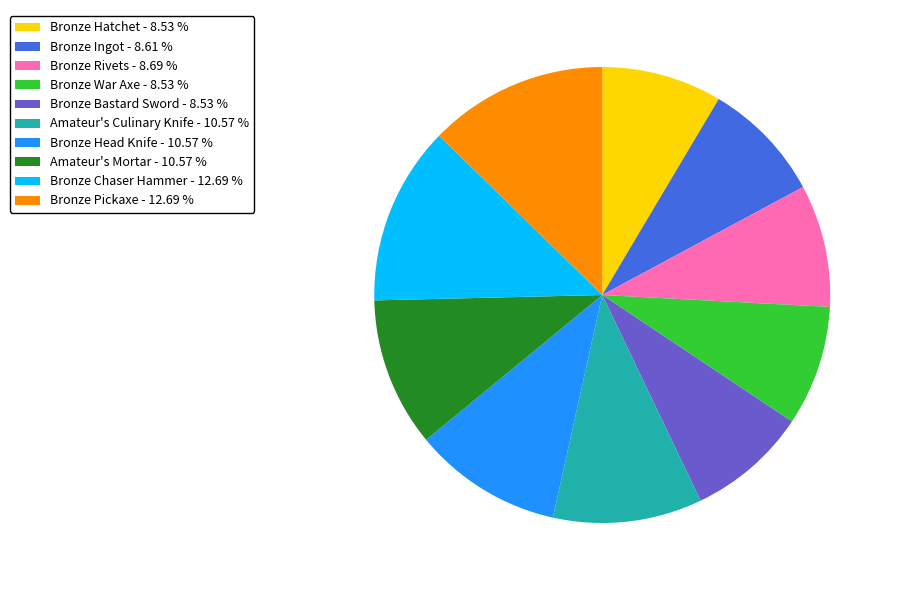

Does Amateur's Mortar - 10.57 % account for over 50% of the chart?

No